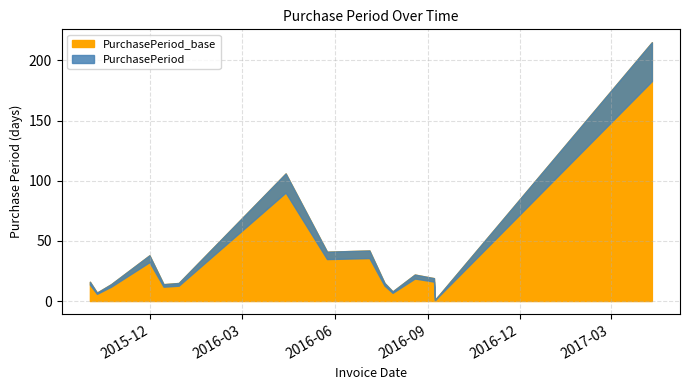

What is the average value?

38